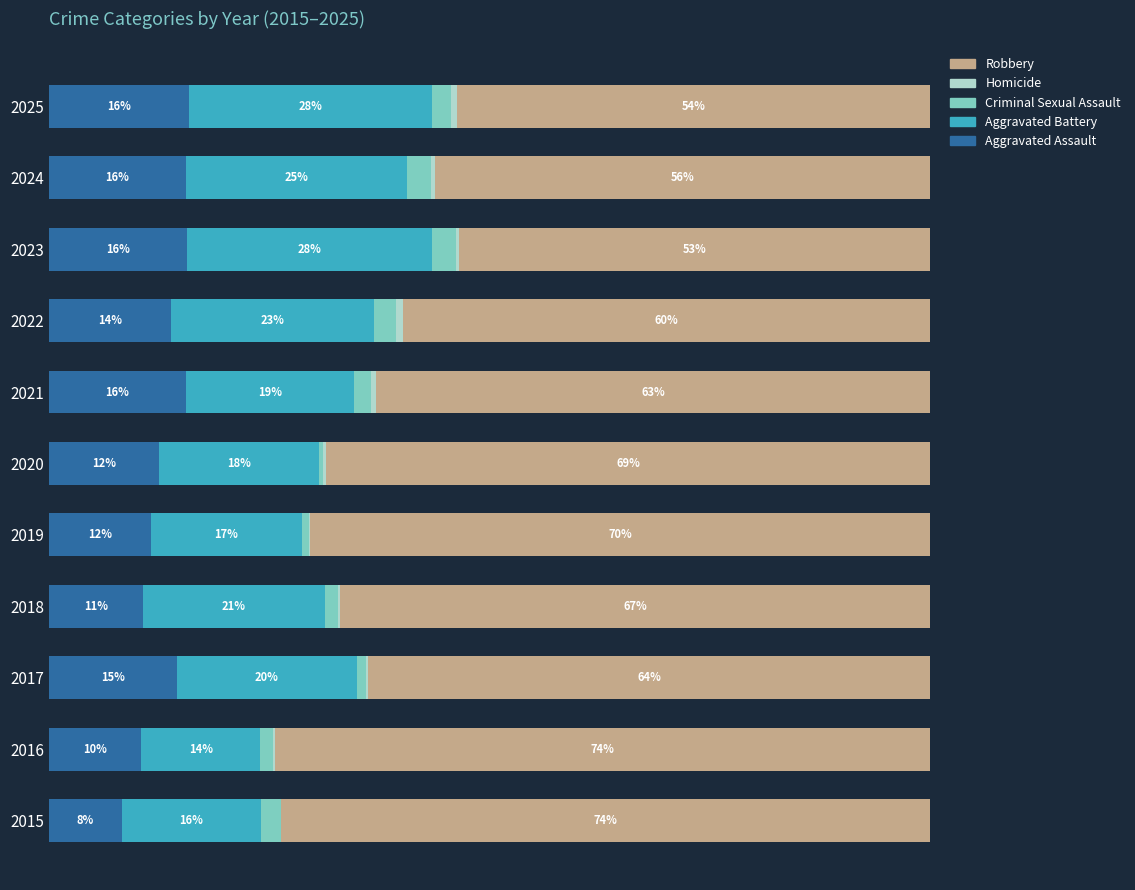

Which series has the widest spread of values?

Robbery